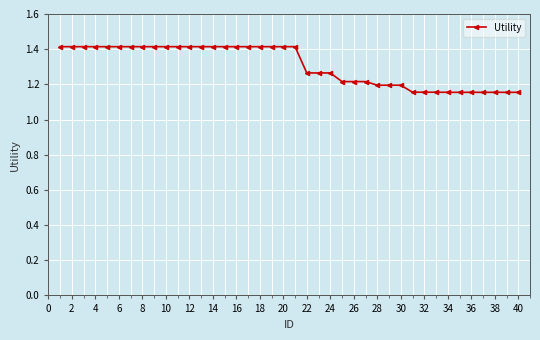

How many values are between 1 and 2?

40